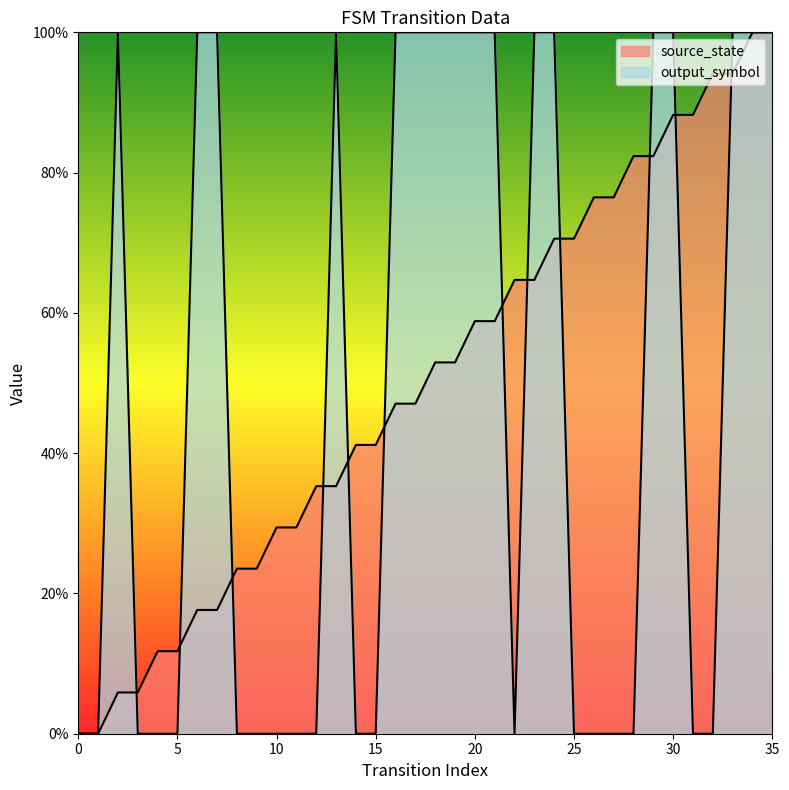

List the labels in order of source_state value, largest first.

34, 35, 32, 33, 30, 31, 28, 29, 26, 27, 24, 25, 22, 23, 20, 21, 18, 19, 16, 17, 14, 15, 12, 13, 10, 11, 8, 9, 6, 7, 4, 5, 2, 3, 0, 1